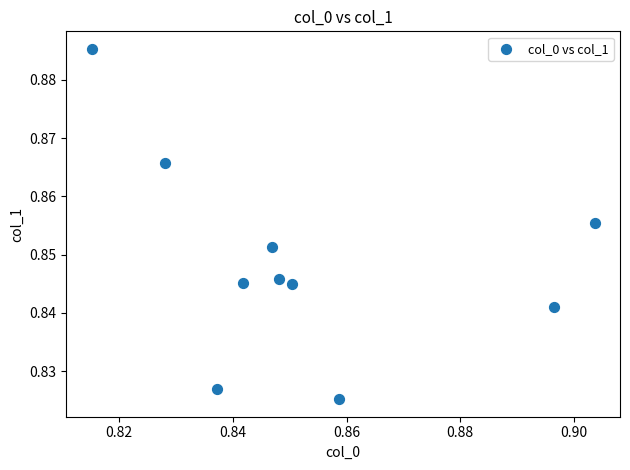

How many data points are displayed?

10